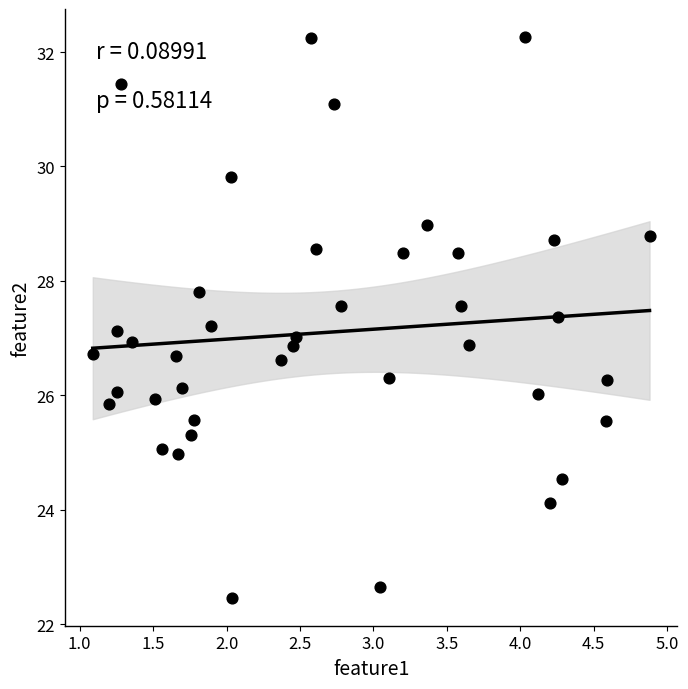

What is the range of Y values (max minus min)?

9.8